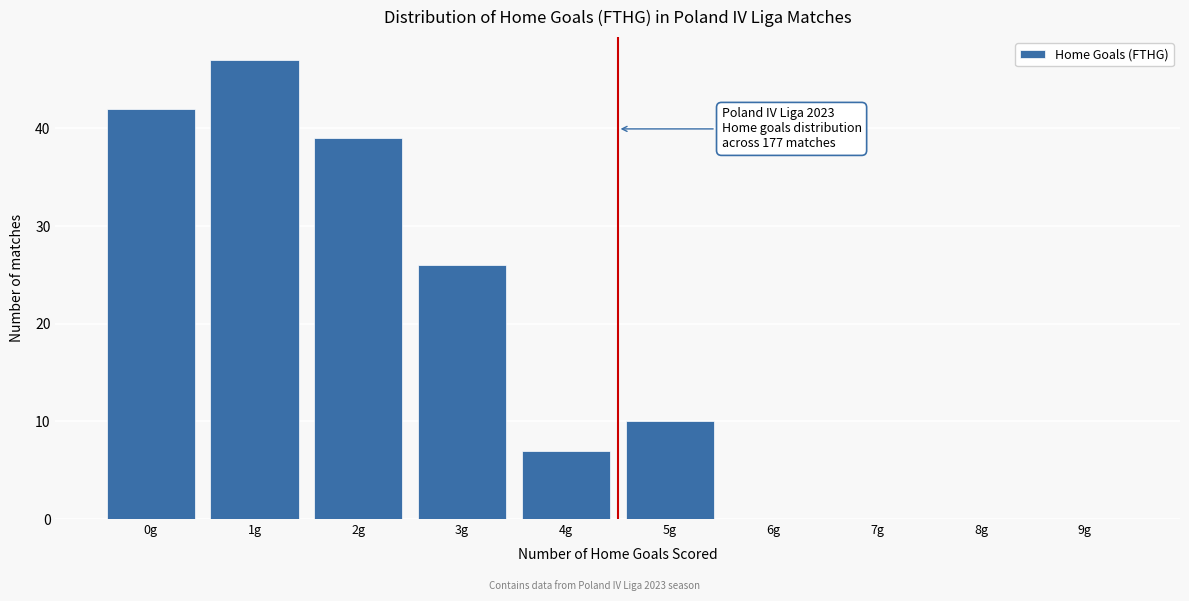

Over which range of the x-axis is the bar tallest?

0.5 to 1.5